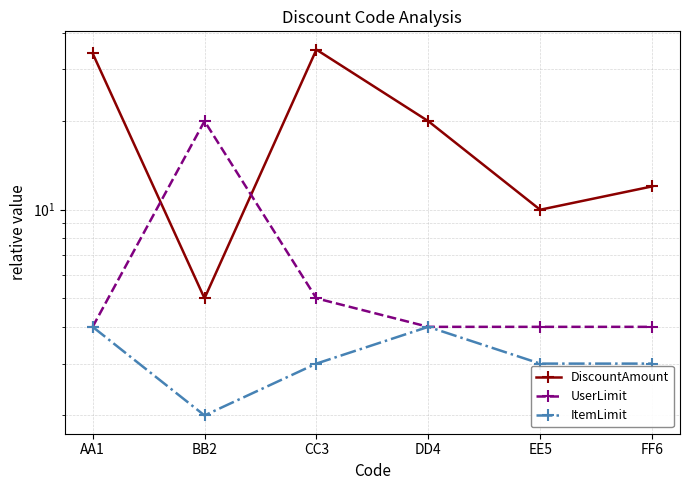

Between EE5 and DD4, which is larger?

DD4